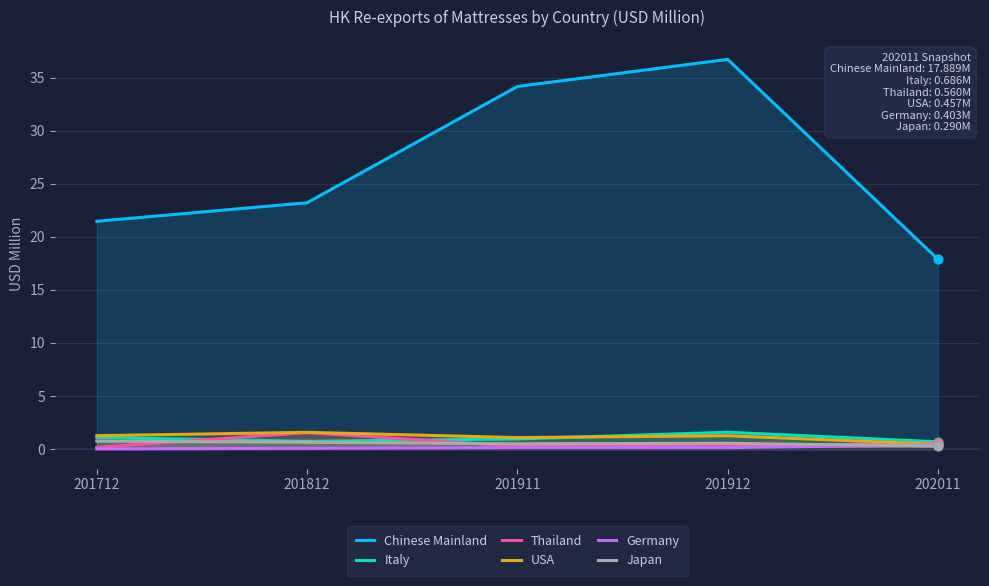

Which series contains the lowest Y value?

Germany